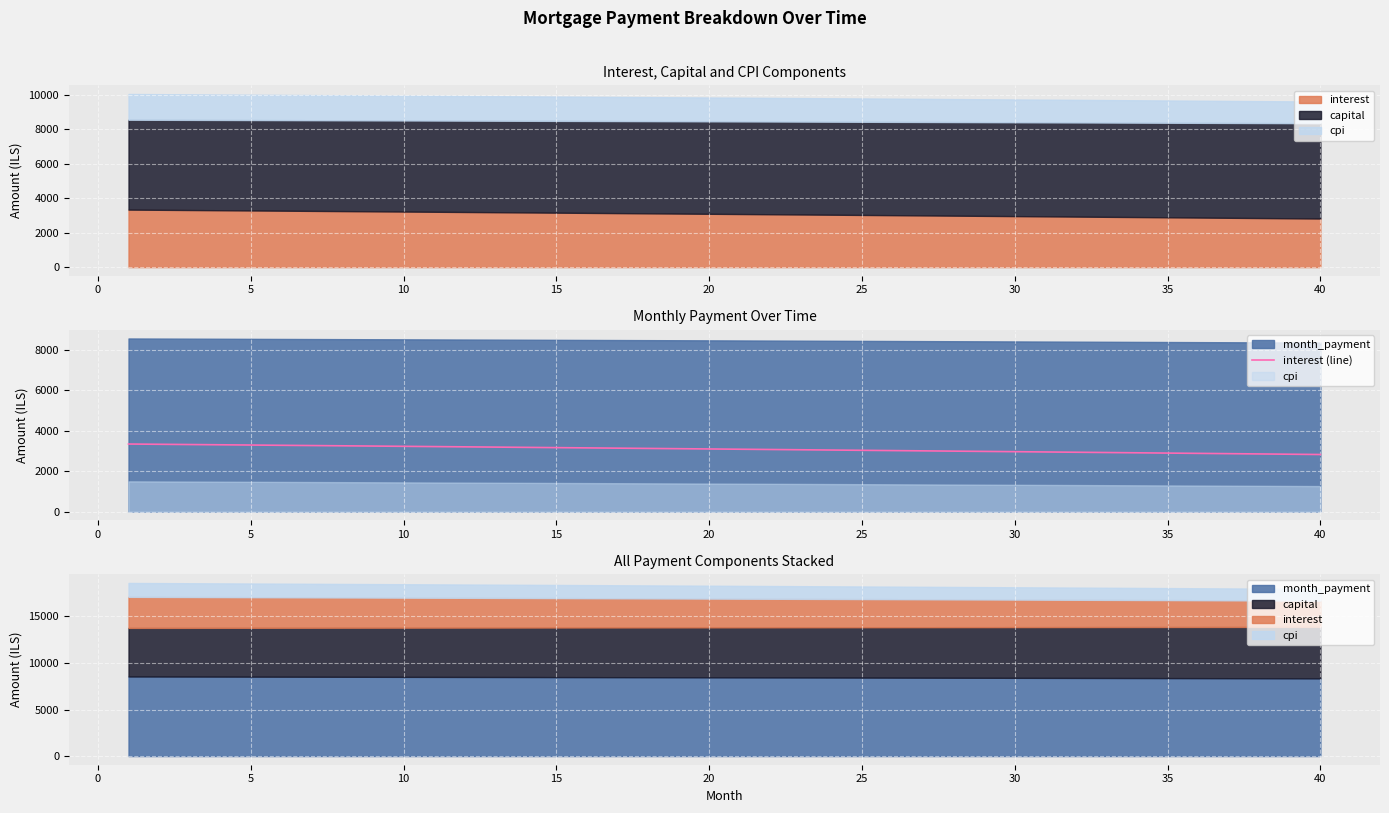

Count the number of categories in the chart.

40